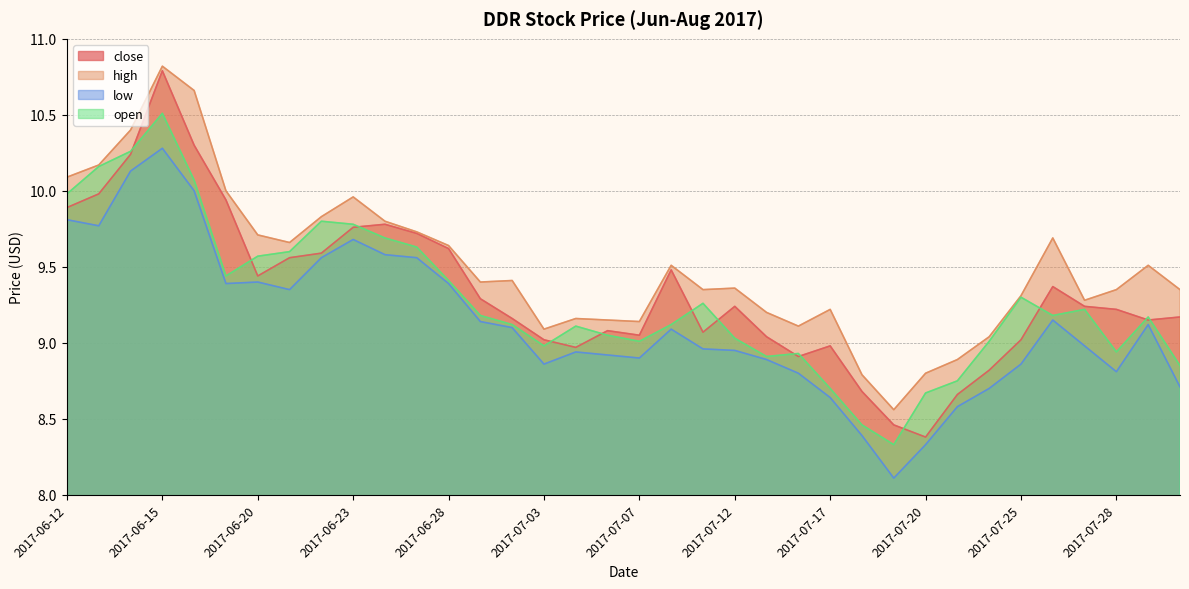

Is the value of close at 2017-06-30 greater than the value of low at 2017-06-29?

Yes